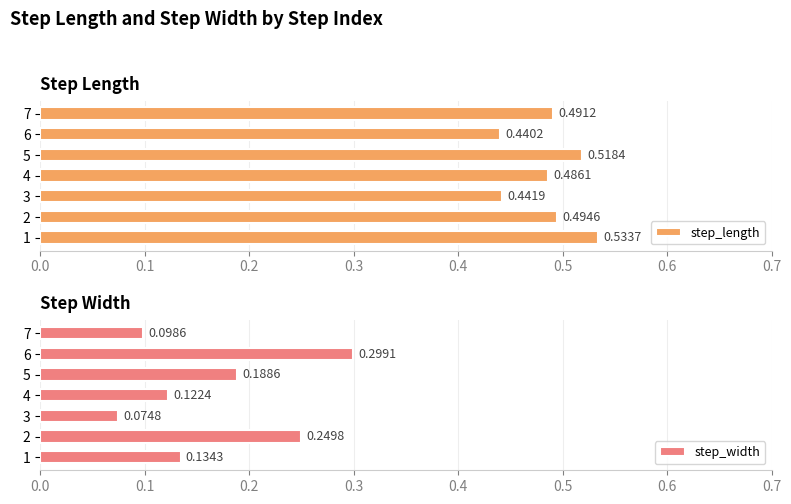

Rank the categories by step_length value from lowest to highest.

6, 3, 4, 7, 2, 5, 1